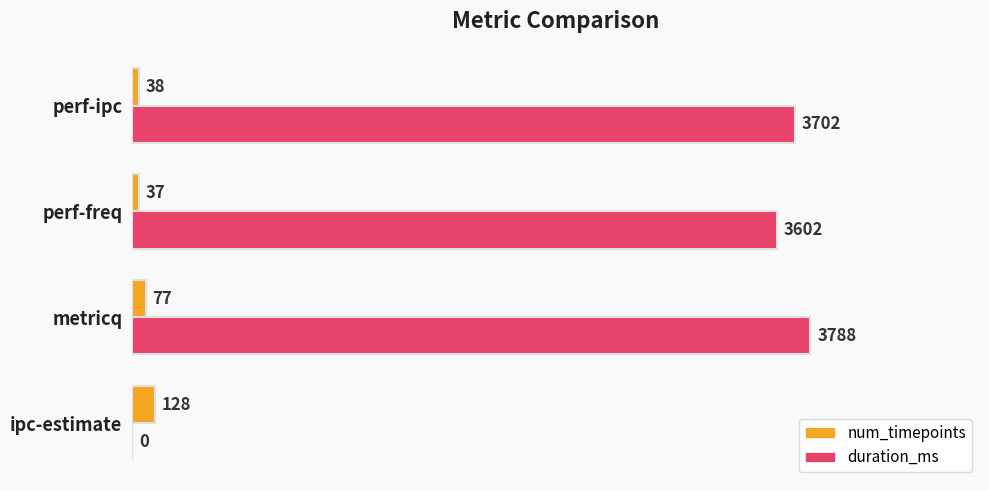

What are all the series names shown in the legend?

num_timepoints, duration_ms